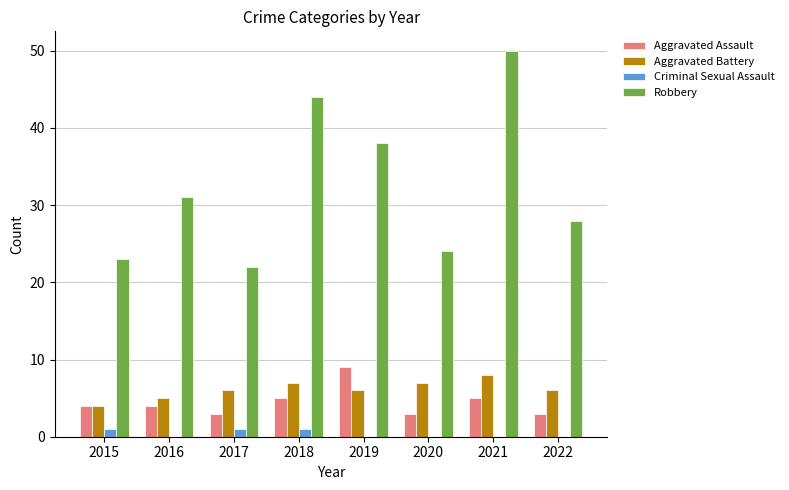

Reading right to left, what are all the values shown in this chart?

Aggravated Assault: 3	5	3	9	5	3	4	4
Aggravated Battery: 6	8	7	6	7	6	5	4
Criminal Sexual Assault: 0	0	0	0	1	1	0	1
Robbery: 28	50	24	38	44	22	31	23